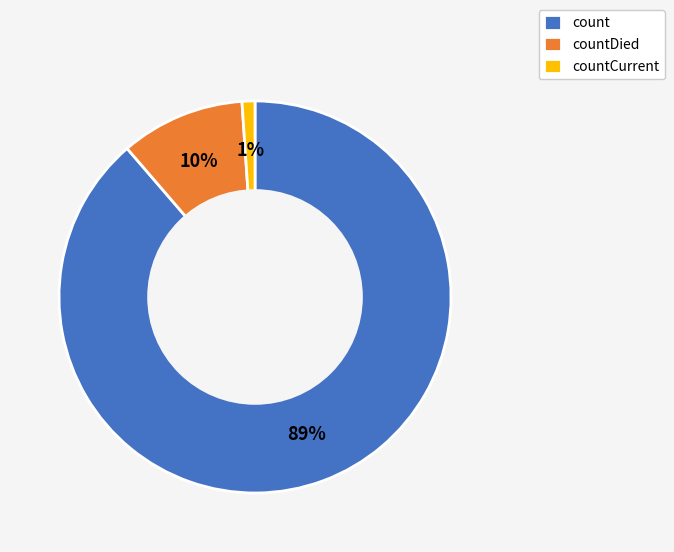

Rank the categories by value from highest to lowest.

count, countDied, countCurrent